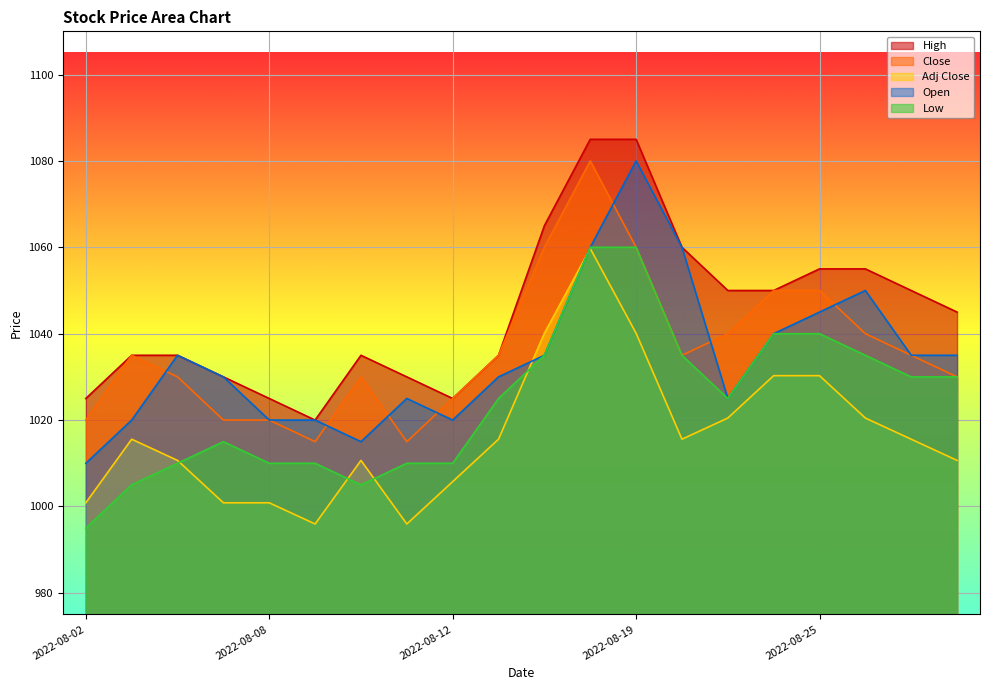

Reading right to left, extract all data points from this chart.

High: 2022-08-30=1045.0	2022-08-29=1050.0	2022-08-26=1055.0	2022-08-25=1055.0	2022-08-24=1050.0	2022-08-23=1050.0	2022-08-22=1060.0	2022-08-19=1085.0	2022-08-18=1085.0	2022-08-16=1065.0	2022-08-15=1035.0	2022-08-12=1025.0	2022-08-11=1030.0	2022-08-10=1035.0	2022-08-09=1020.0	2022-08-08=1025.0	2022-08-05=1030.0	2022-08-04=1035.0	2022-08-03=1035.0	2022-08-02=1025.0
Close: 2022-08-30=1030.0	2022-08-29=1035.0	2022-08-26=1040.0	2022-08-25=1050.0	2022-08-24=1050.0	2022-08-23=1040.0	2022-08-22=1035.0	2022-08-19=1060.0	2022-08-18=1080.0	2022-08-16=1060.0	2022-08-15=1035.0	2022-08-12=1025.0	2022-08-11=1015.0	2022-08-10=1030.0	2022-08-09=1015.0	2022-08-08=1020.0	2022-08-05=1020.0	2022-08-04=1030.0	2022-08-03=1035.0	2022-08-02=1020.0
Adj Close: 2022-08-30=1010.7	2022-08-29=1015.6	2022-08-26=1020.5	2022-08-25=1030.3	2022-08-24=1030.3	2022-08-23=1020.5	2022-08-22=1015.6	2022-08-19=1040.1	2022-08-18=1059.7	2022-08-16=1040.1	2022-08-15=1015.6	2022-08-12=1005.8	2022-08-11=995.9	2022-08-10=1010.7	2022-08-09=995.9	2022-08-08=1000.9	2022-08-05=1000.9	2022-08-04=1010.7	2022-08-03=1015.6	2022-08-02=1000.9
Low: 2022-08-30=1030.0	2022-08-29=1030.0	2022-08-26=1035.0	2022-08-25=1040.0	2022-08-24=1040.0	2022-08-23=1025.0	2022-08-22=1035.0	2022-08-19=1060.0	2022-08-18=1060.0	2022-08-16=1035.0	2022-08-15=1025.0	2022-08-12=1010.0	2022-08-11=1010.0	2022-08-10=1005.0	2022-08-09=1010.0	2022-08-08=1010.0	2022-08-05=1015.0	2022-08-04=1010.0	2022-08-03=1005.0	2022-08-02=995.0
Open: 2022-08-30=1035.0	2022-08-29=1035.0	2022-08-26=1050.0	2022-08-25=1045.0	2022-08-24=1040.0	2022-08-23=1025.0	2022-08-22=1060.0	2022-08-19=1080.0	2022-08-18=1060.0	2022-08-16=1035.0	2022-08-15=1030.0	2022-08-12=1020.0	2022-08-11=1025.0	2022-08-10=1015.0	2022-08-09=1020.0	2022-08-08=1020.0	2022-08-05=1030.0	2022-08-04=1035.0	2022-08-03=1020.0	2022-08-02=1010.0